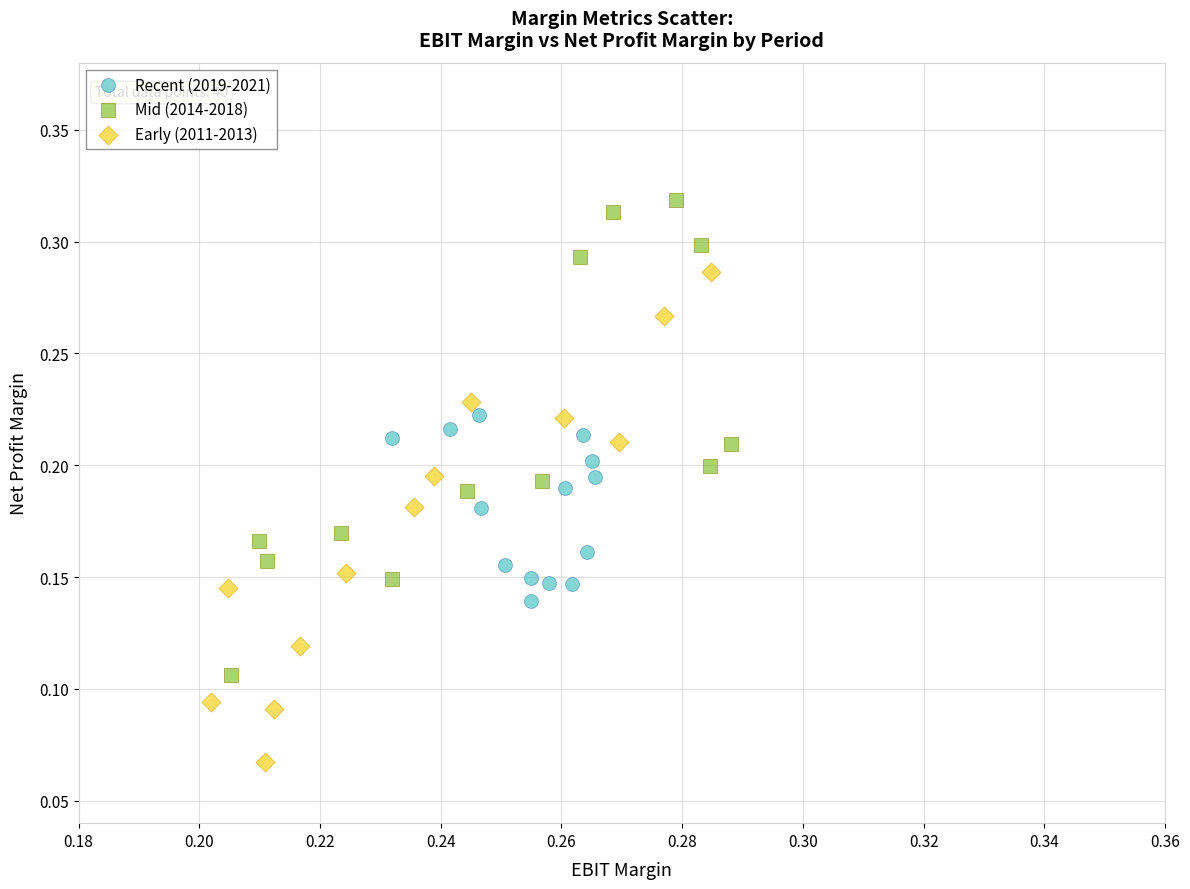

Which series reaches the minimum Y coordinate?

Early (2011-2013)